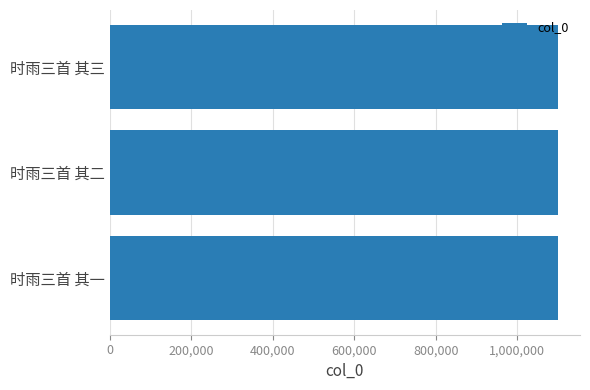

Approximately how many times larger is the value at 时雨三首 其一 compared to 时雨三首 其三?

1.0